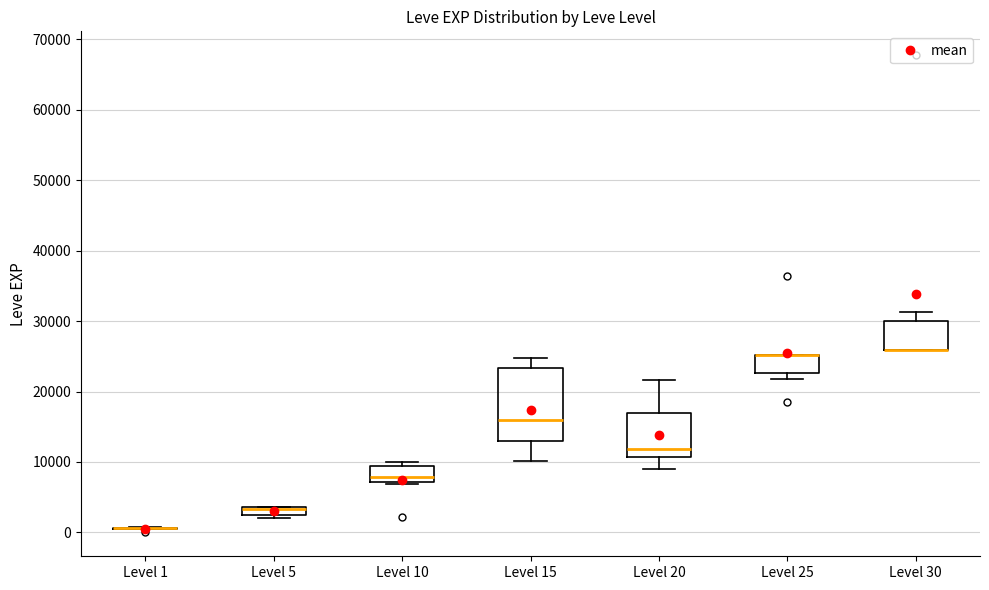

Which box is the tallest, from its lower edge to its upper edge?

Level 15